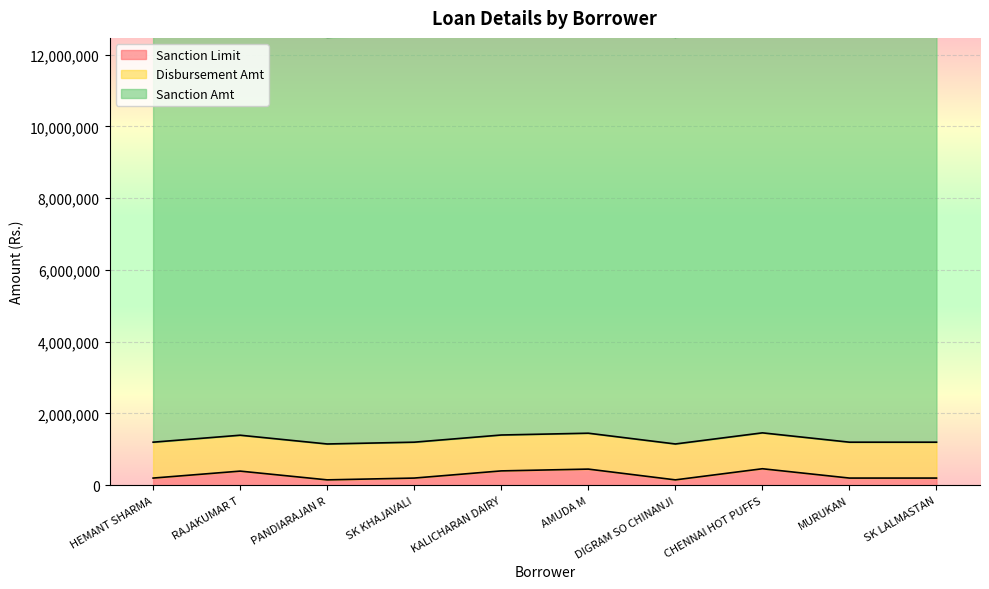

Reading left to right, list all the values displayed in this chart.

Sanction Limit: 200000	394000	150000	200000	400000	450000	150000	460000	200000	200000
Disbursement Amt: 1000000	1000000	1000000	1000000	1000000	1000000	1000000	1000000	1000000	1000000
Sanction Amt: 11331000	11331000	11331000	11331000	11331000	11331000	11331000	11331000	11331000	11331000